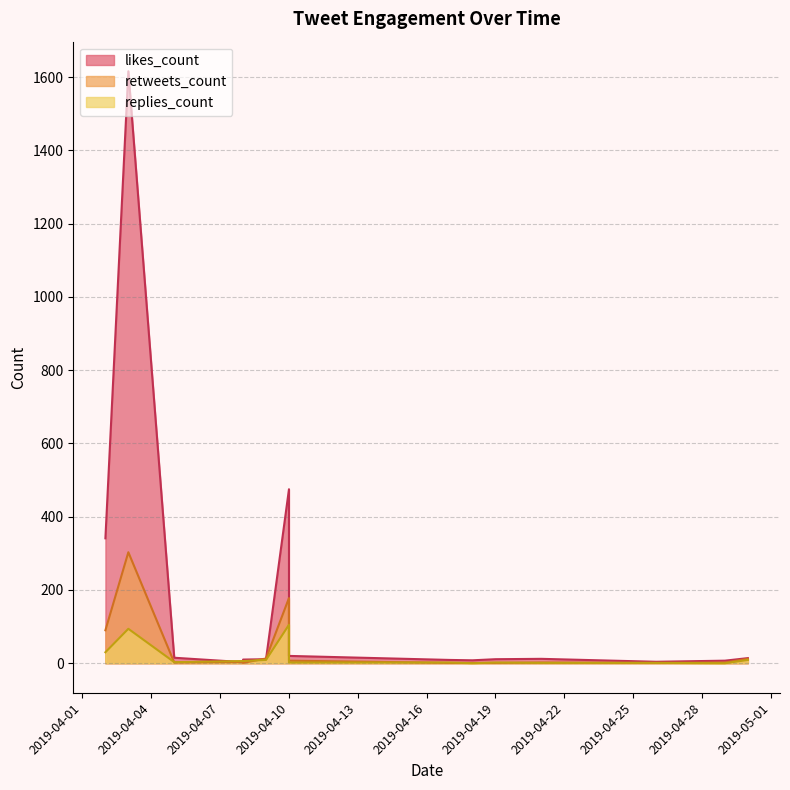

Which category has the lowest value across all series?

2019-04-29